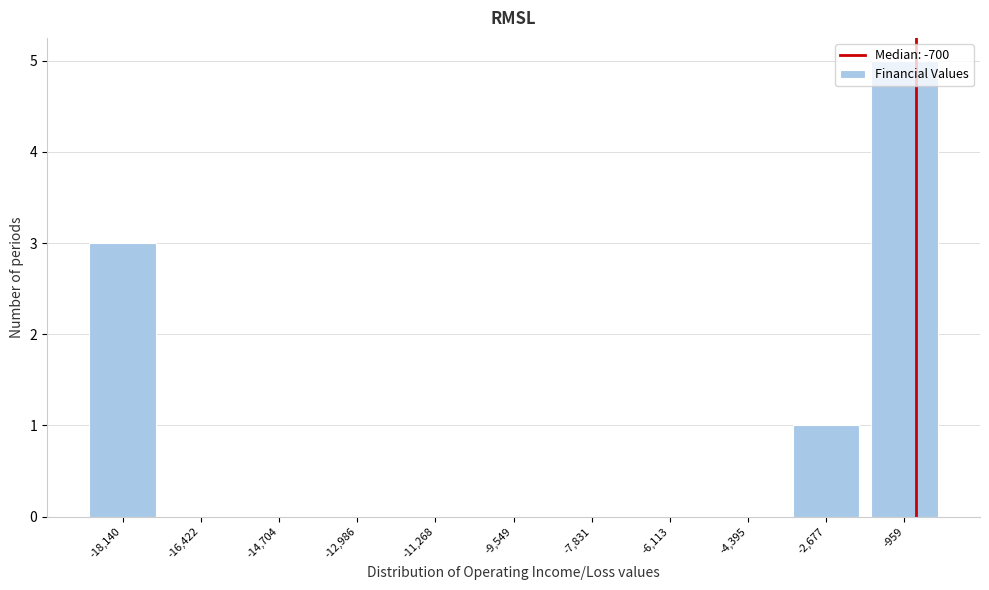

Which range on the x-axis has the tallest bar?

-1800 to 0